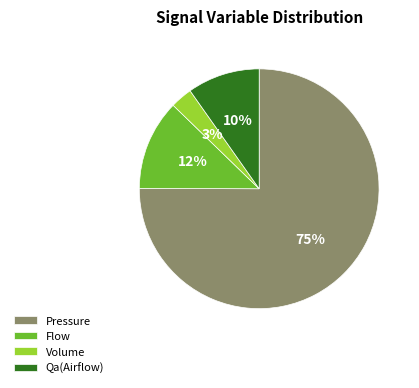

To the nearest percent, what percentage of the pie is Volume?

3%